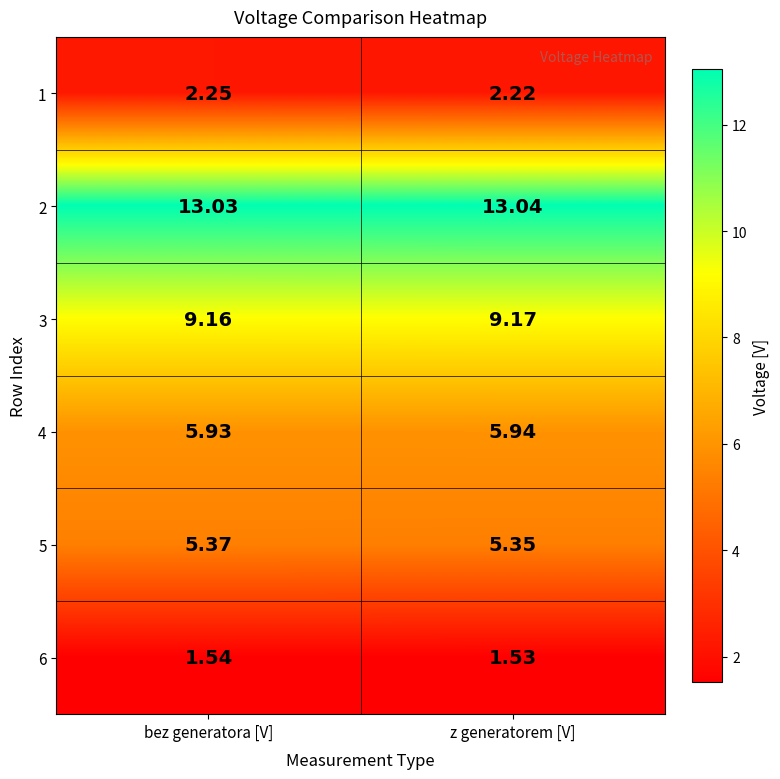

At which category is the sum across all series the highest?

bez generatora [V]